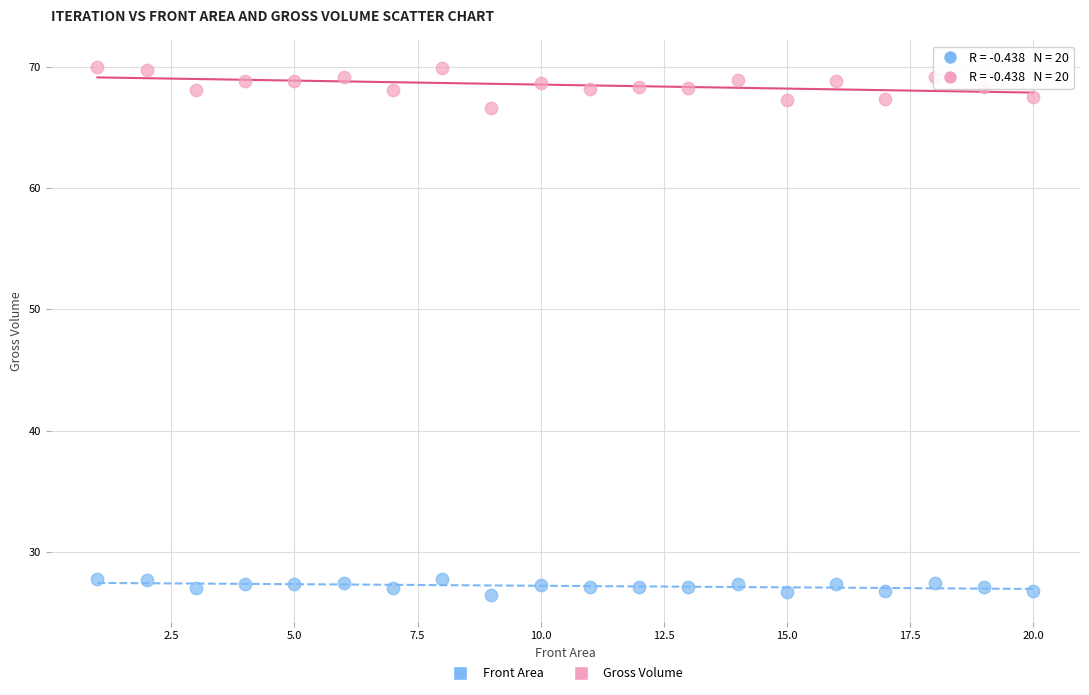

Which series has the widest spread of Y values?

Gross Volume